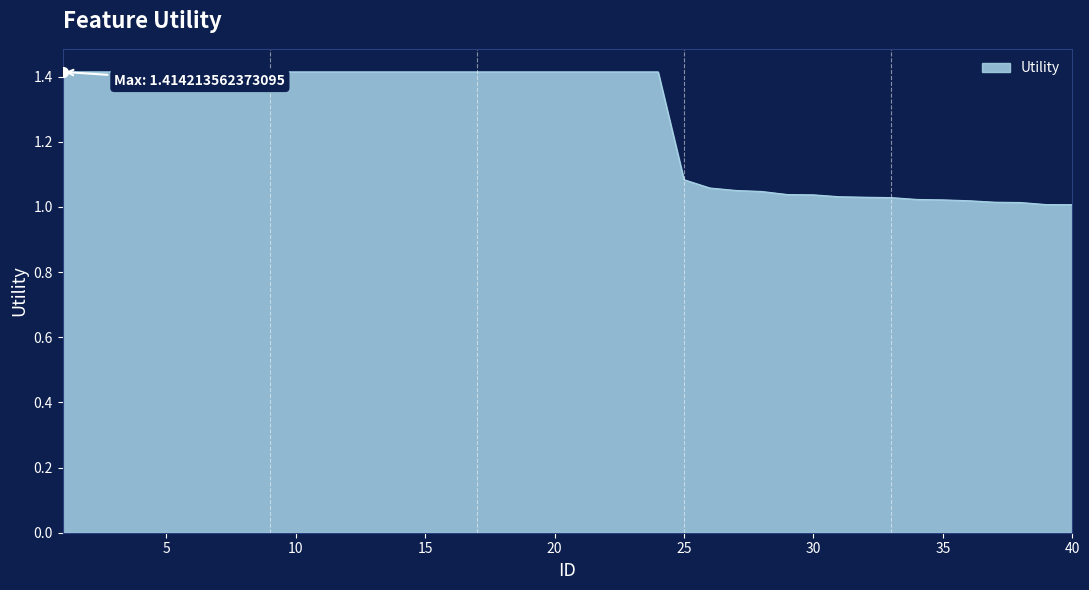

How many lines are shown in the chart?

1